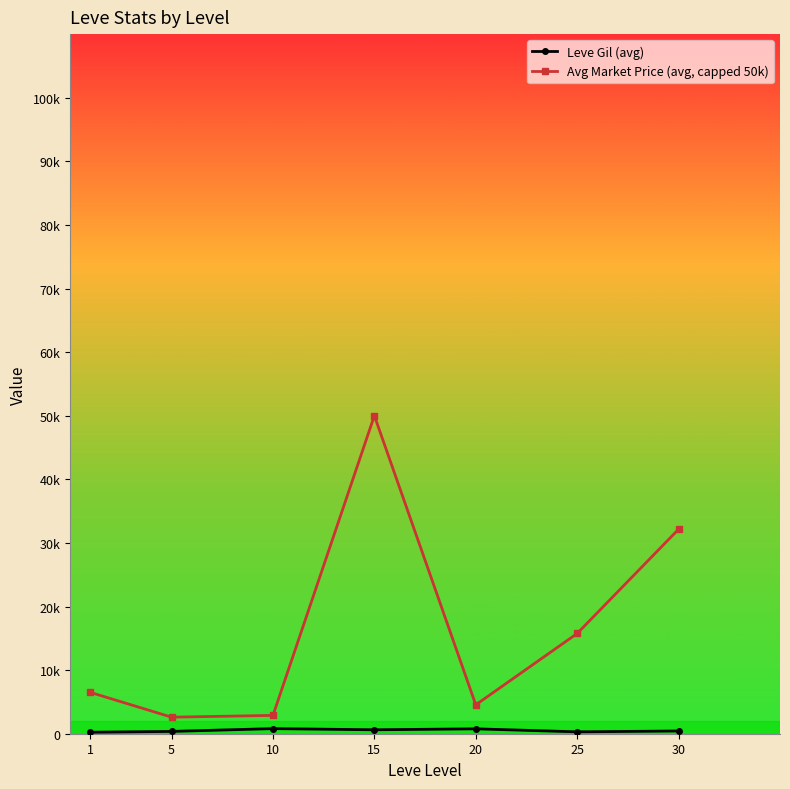

Is the value of Leve Gil (avg) at 25 greater than the value of Avg Market Price (avg, capped 50k) at 10?

No